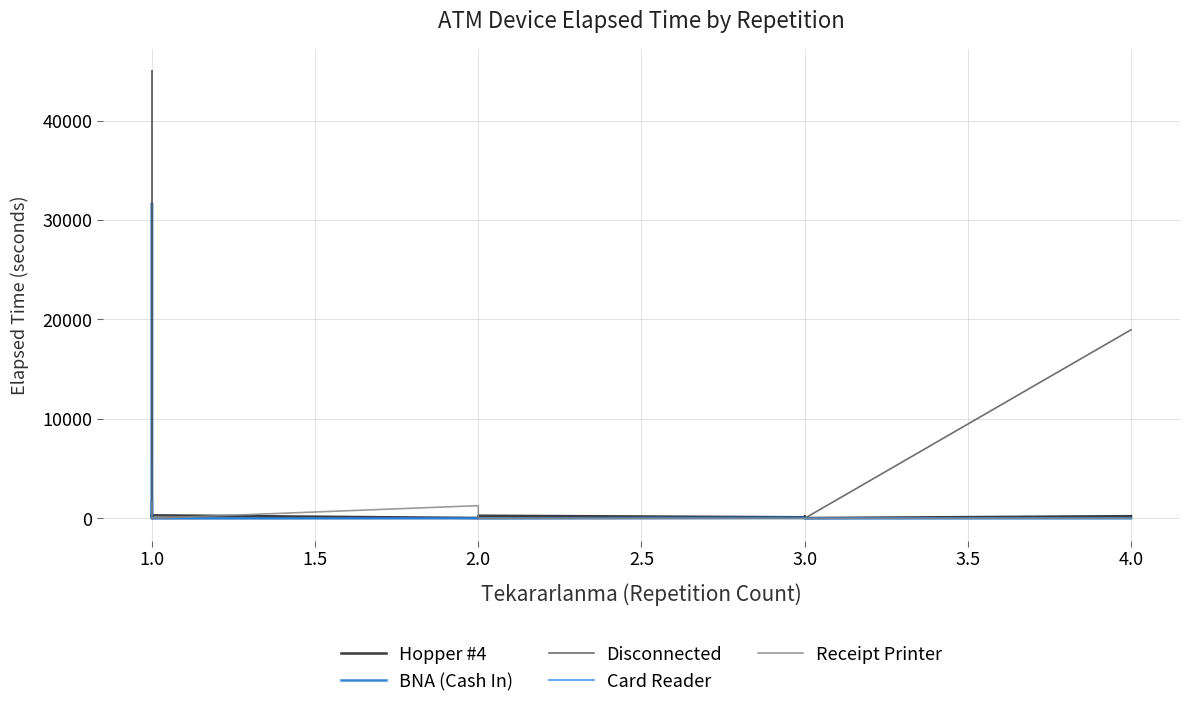

What is the sum of all Card Reader values?

10